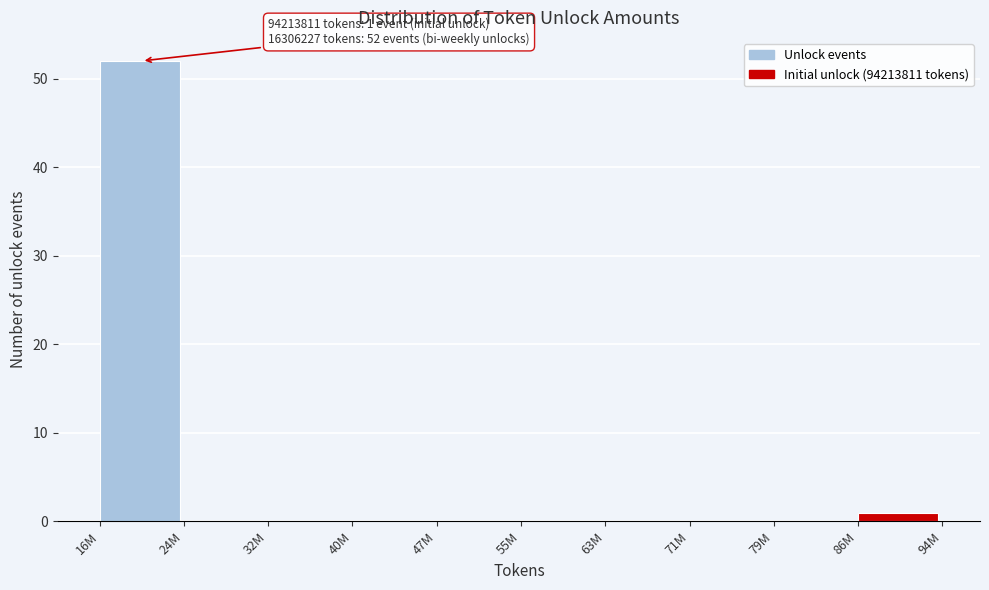

Reading left to right, transcribe all the data shown in this chart.

16M=52	24M=0	32M=0	40M=0	47M=0	55M=0	63M=0	71M=0	79M=0	86M=1